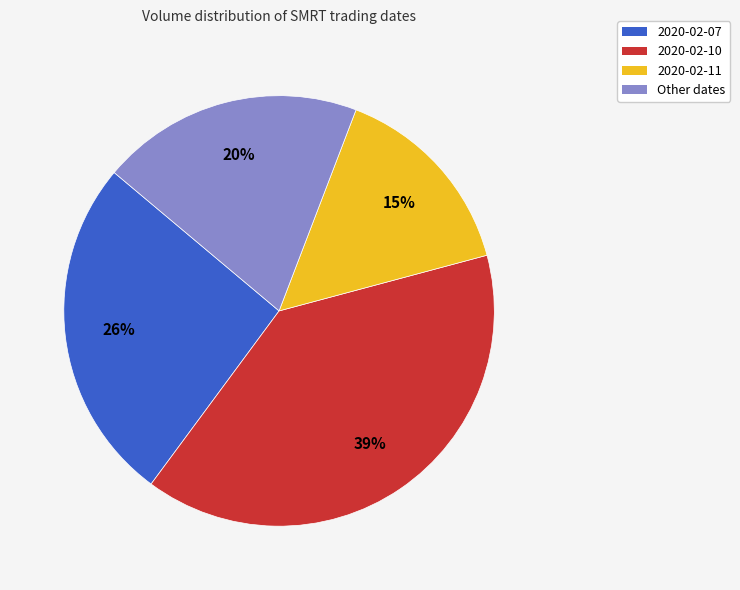

To the nearest percent, what percentage of the pie is 2020-02-11?

15%